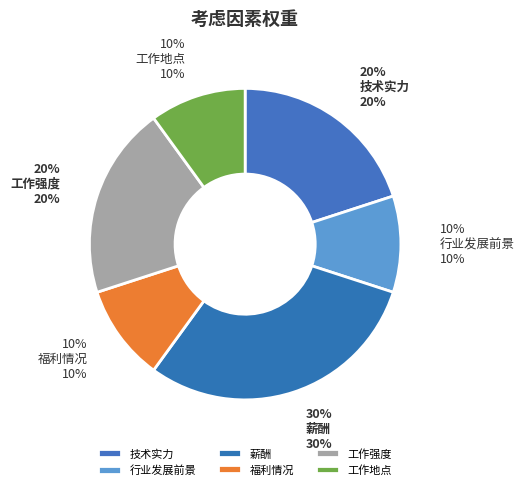

Which category has the smallest portion of the pie?

行业发展前景